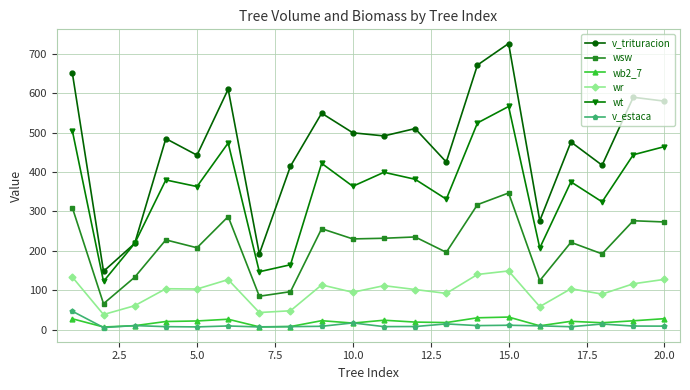

Does the chart display data point markers on the line(s)?

Yes